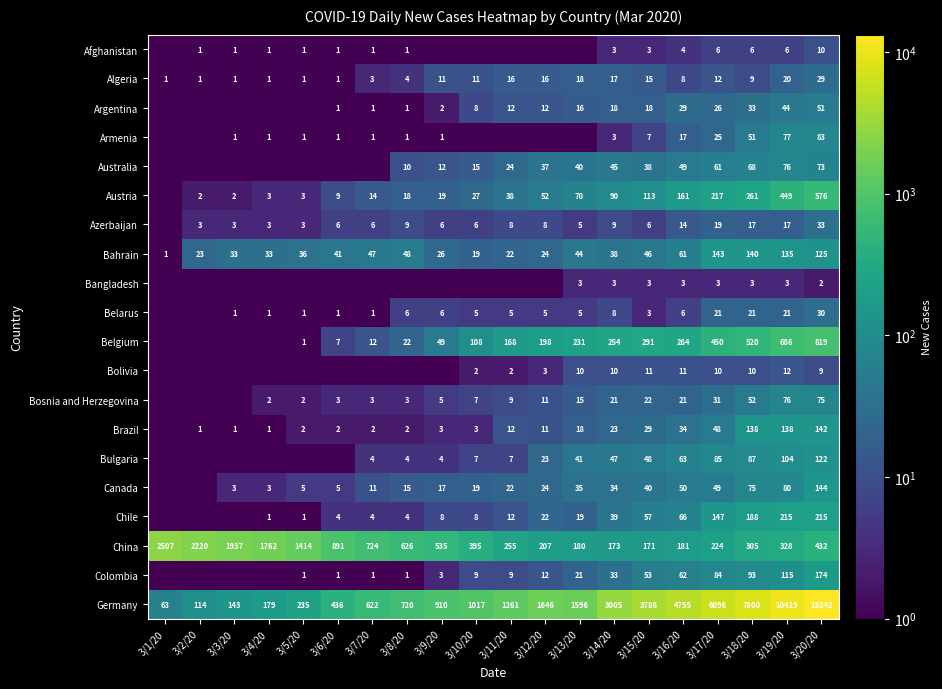

The Bosnia and Herzegovina series shows 3.0 at 3/8/20. True or false?

True